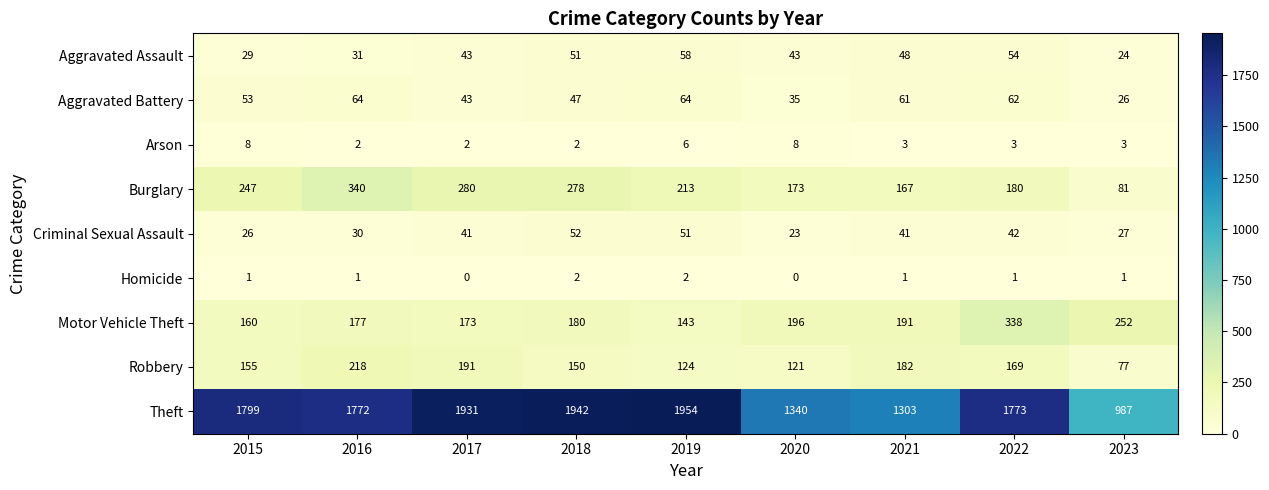

At how many categories does at least one series exceed 995?

8